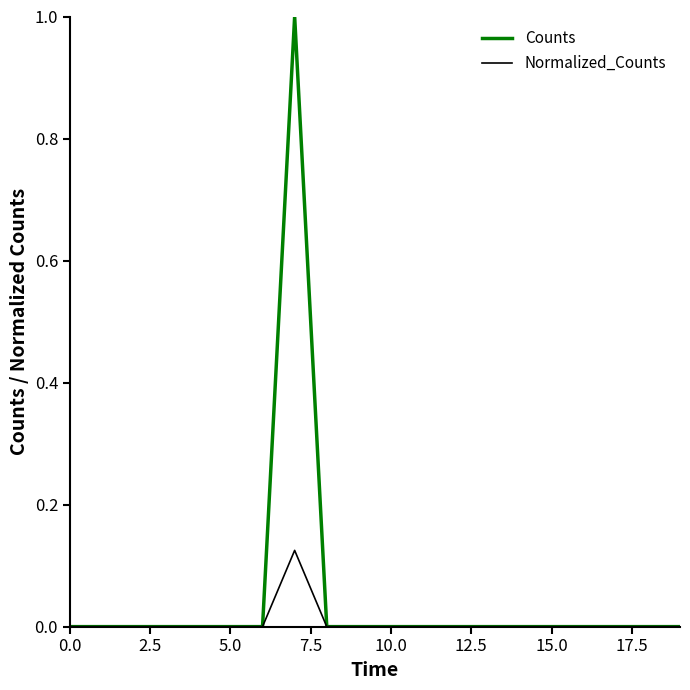

Which series has the largest range (max minus min)?

Counts